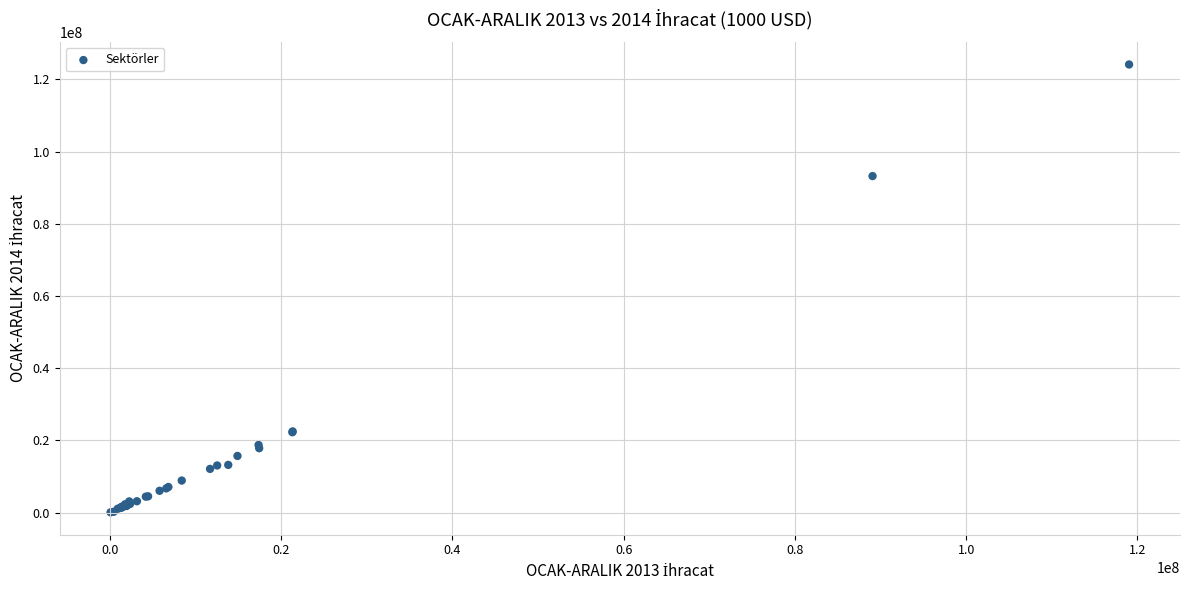

What Y value in the scatter plot is closest to 62115151?

93234603.5